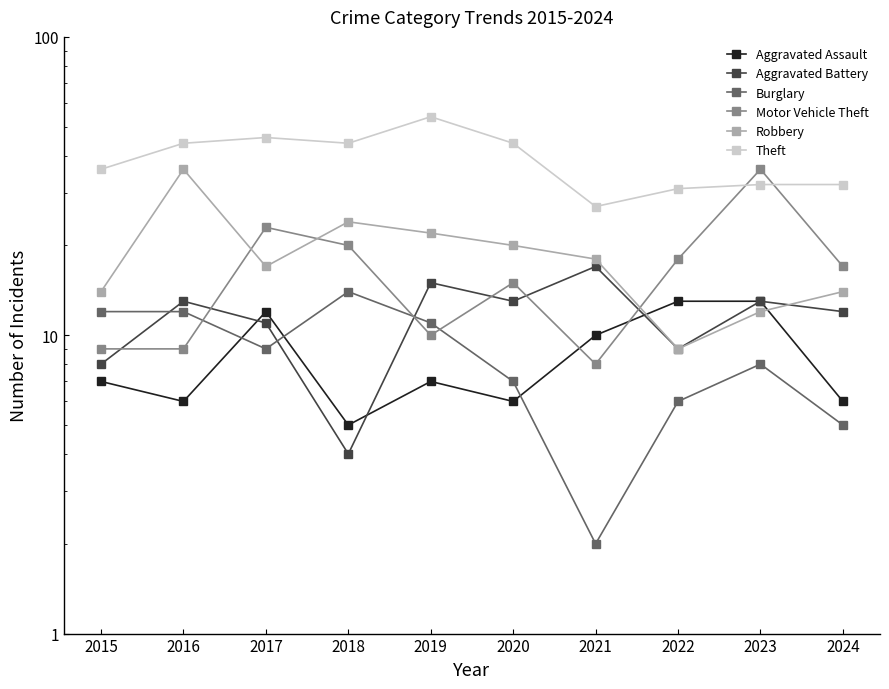

What is the difference between the Motor Vehicle Theft values at 2022 and 2016?

9